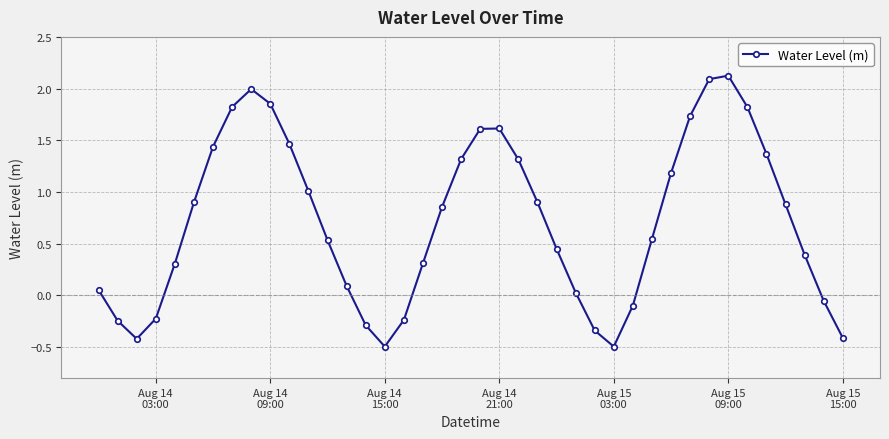

What is the value of the 20th point from the left?

1.3